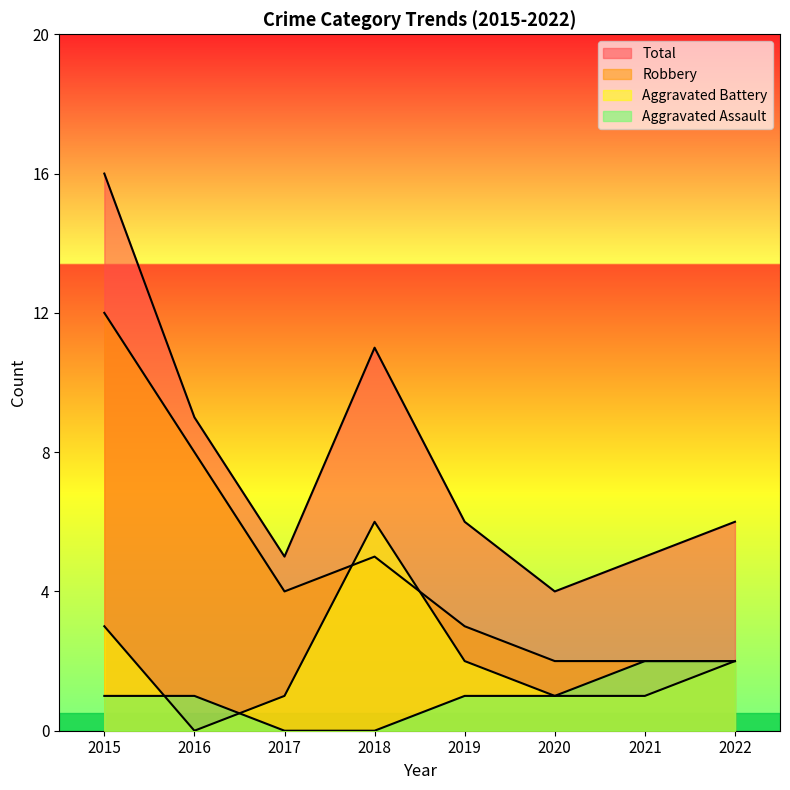

At which label is Robbery closest to 7?

2016